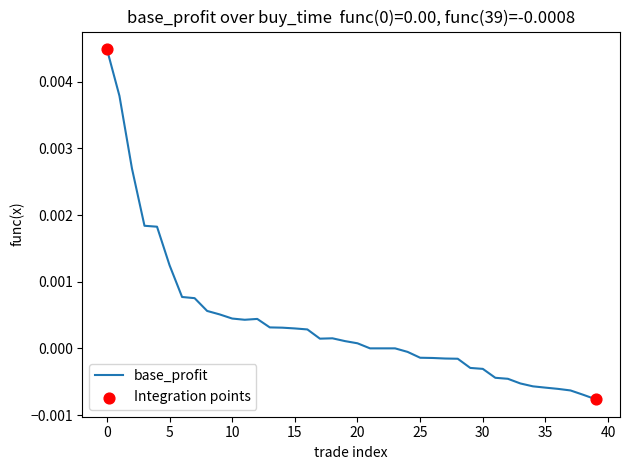

How many lines are shown in the chart?

1